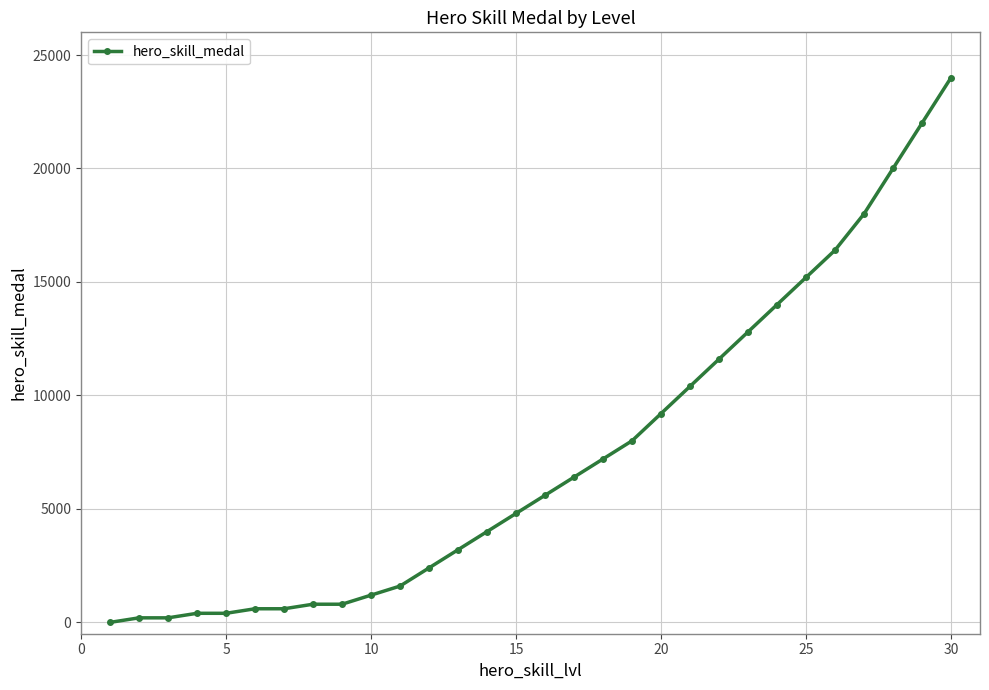

What is the greatest value displayed?

24000